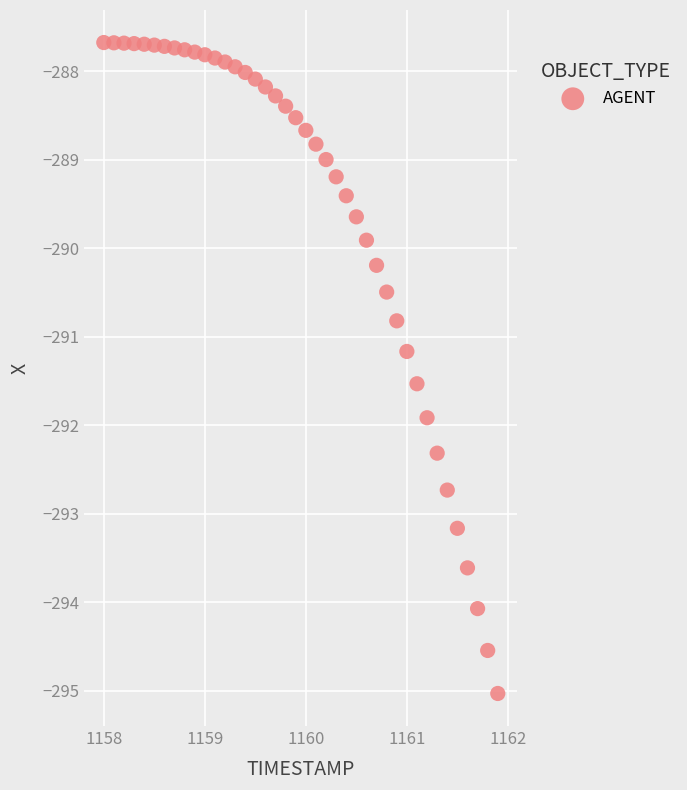

What is the range of X values (max minus min)?

3.9